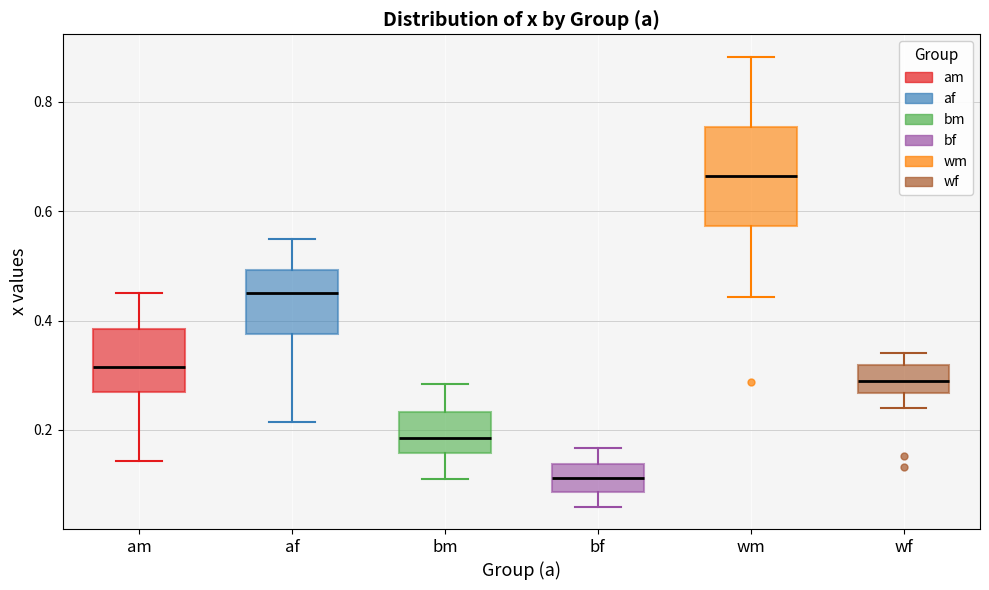

Where does the median line of the box for wm sit on the y-axis? The values are not printed on the chart, so give them approximately, as read against the axis.

0.66